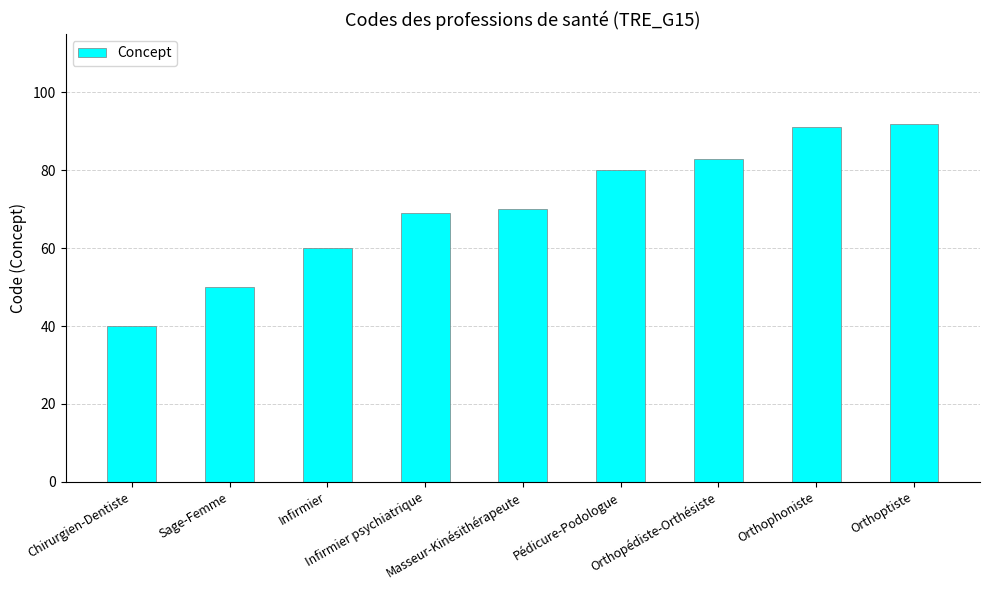

Are the bars grouped side by side (vs. stacked)?

No